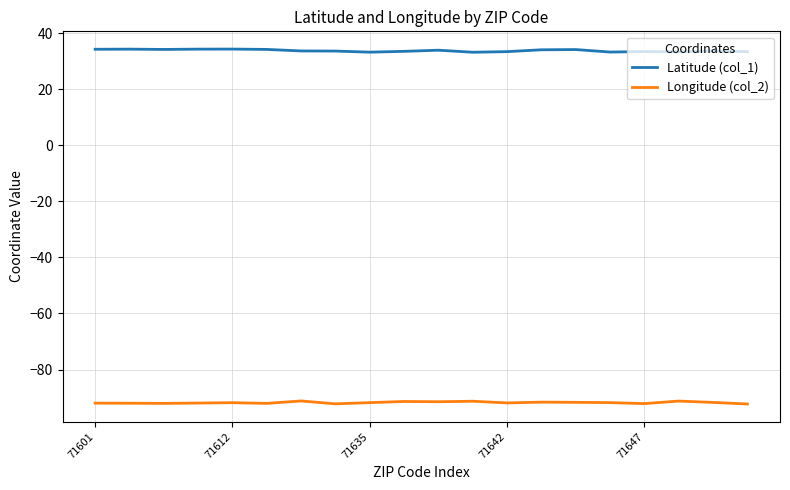

What is the lowest value of the Latitude (col_1) series?

33.1